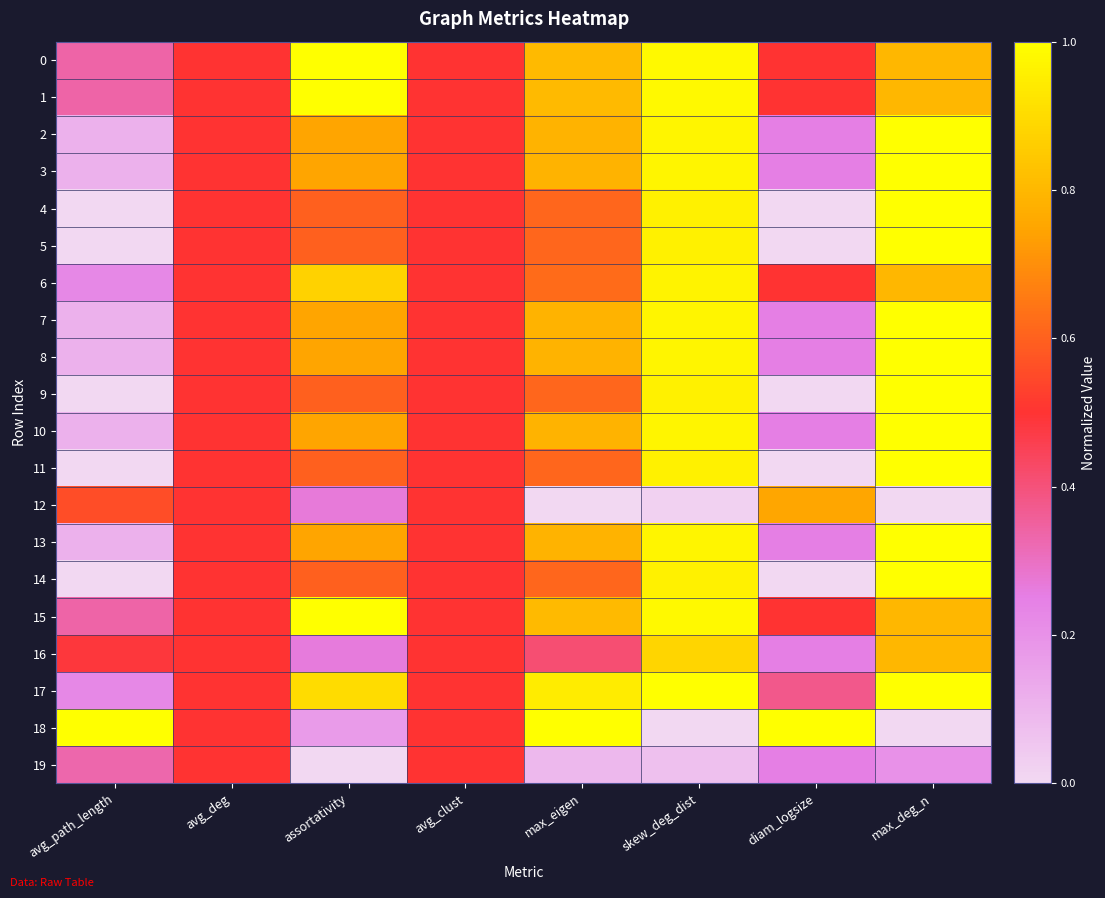

How many data points does each series have?

8